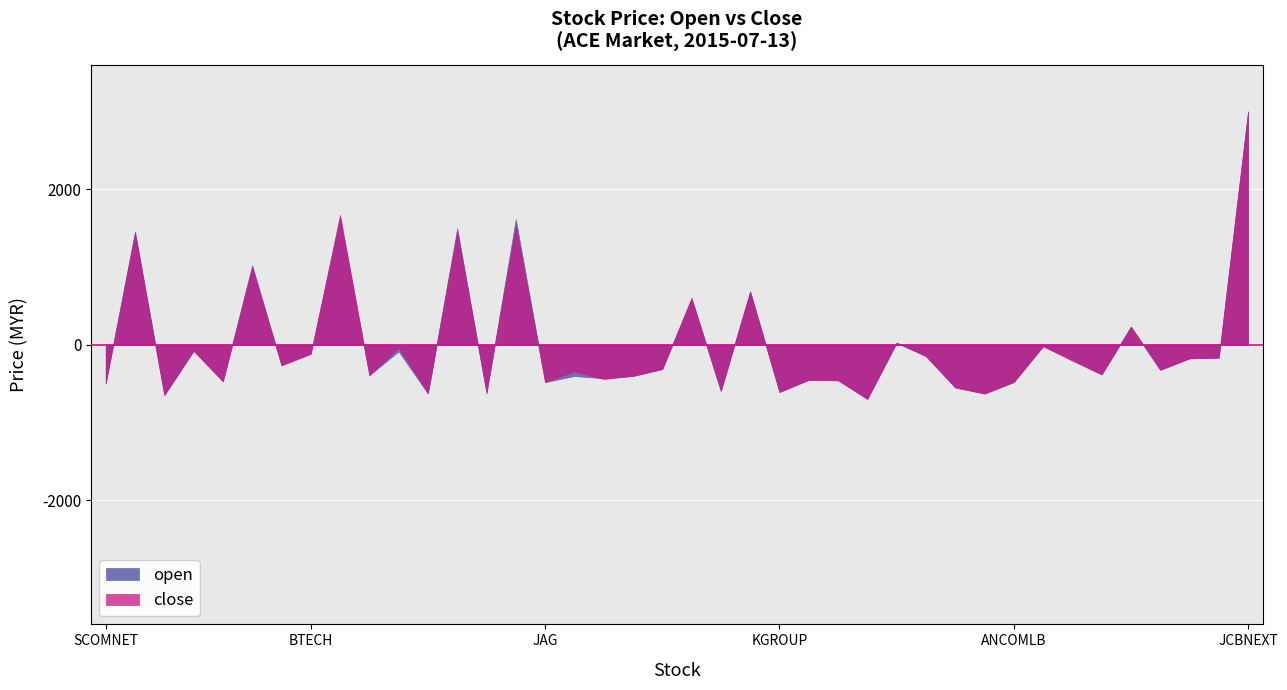

The close series shows -708.6 at ANCOMLB. True or false?

False